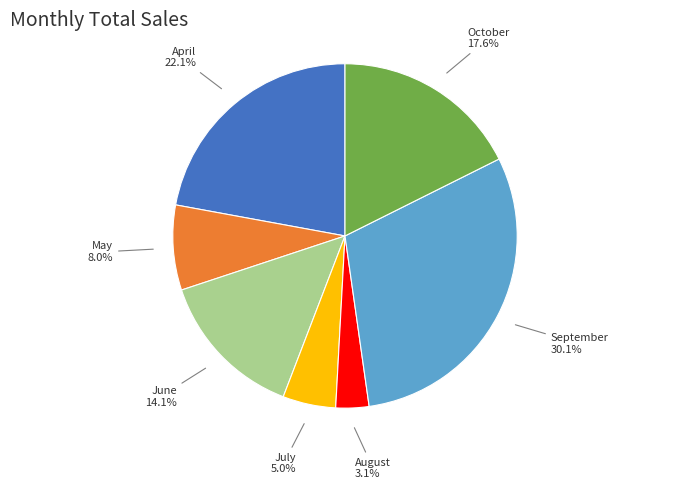

To the nearest percent, what percentage of the pie is July?

5%